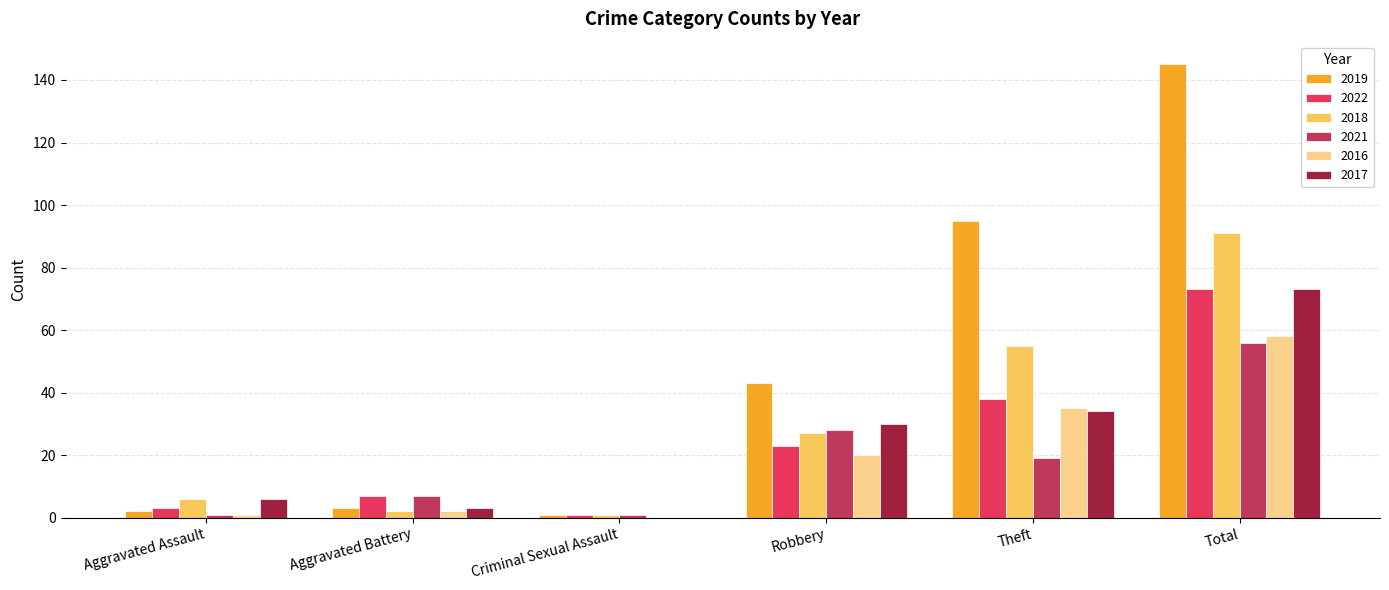

How many groups of bars are there?

6